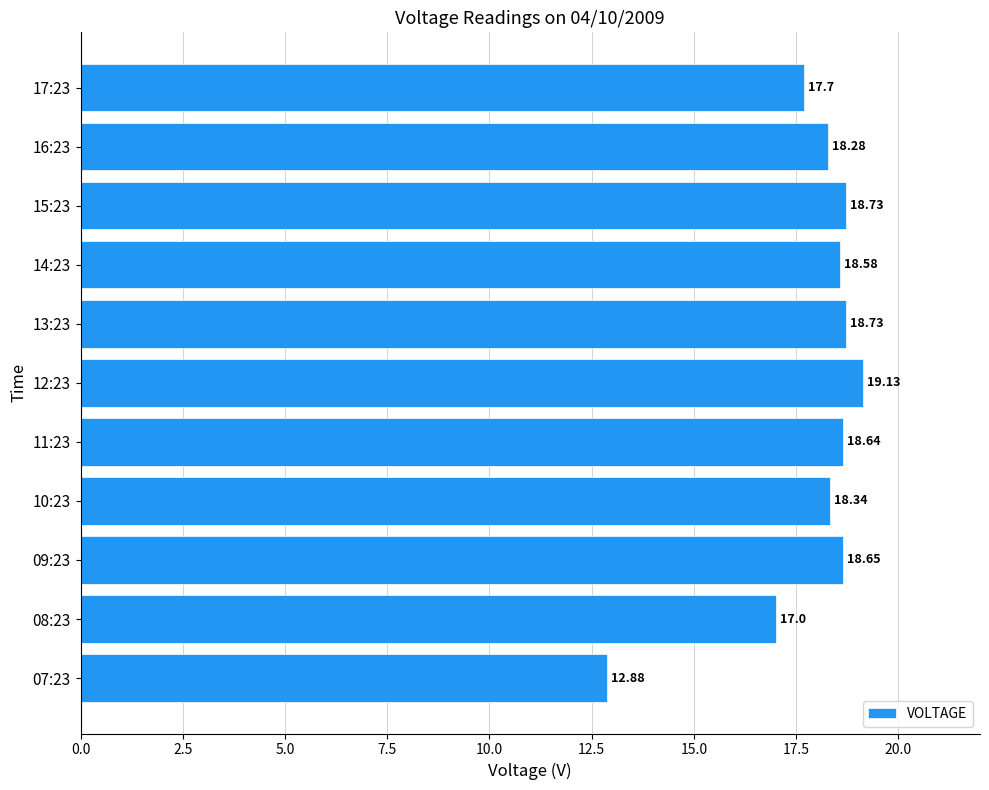

What is the ratio of the value at 17:23 to the value at 14:23?

1.0